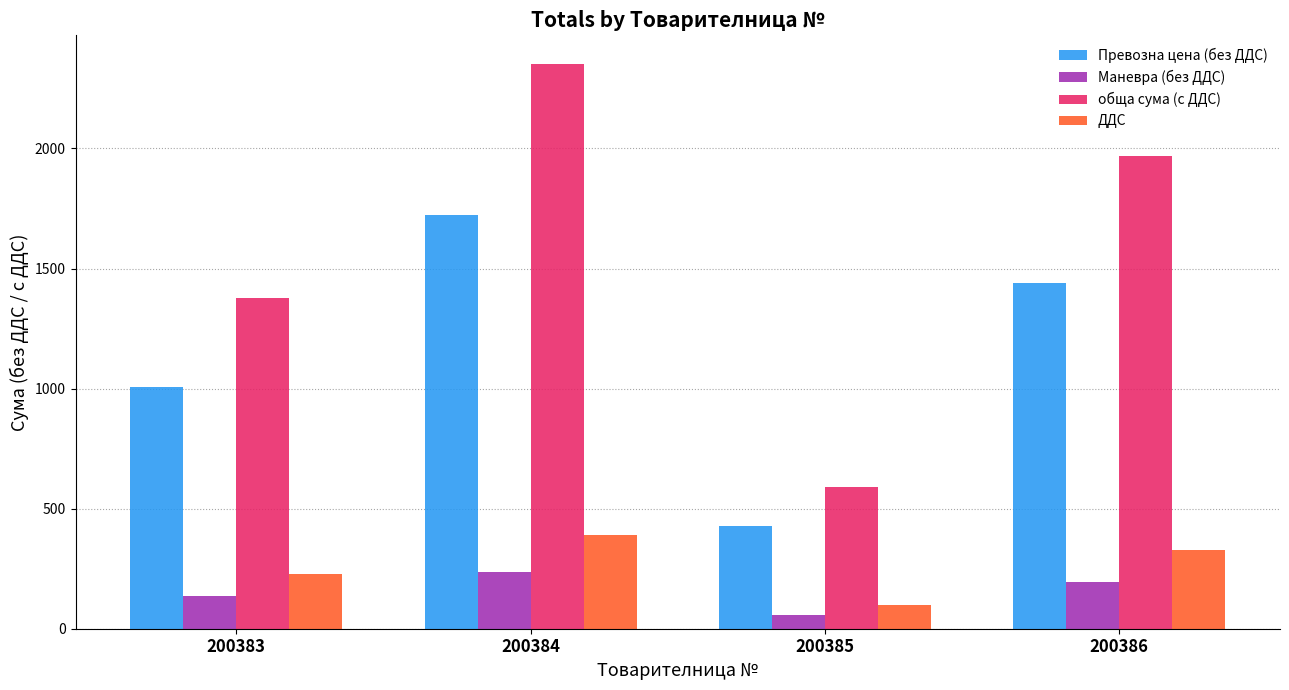

Which series has the widest spread of values?

обща сума (с ДДС)